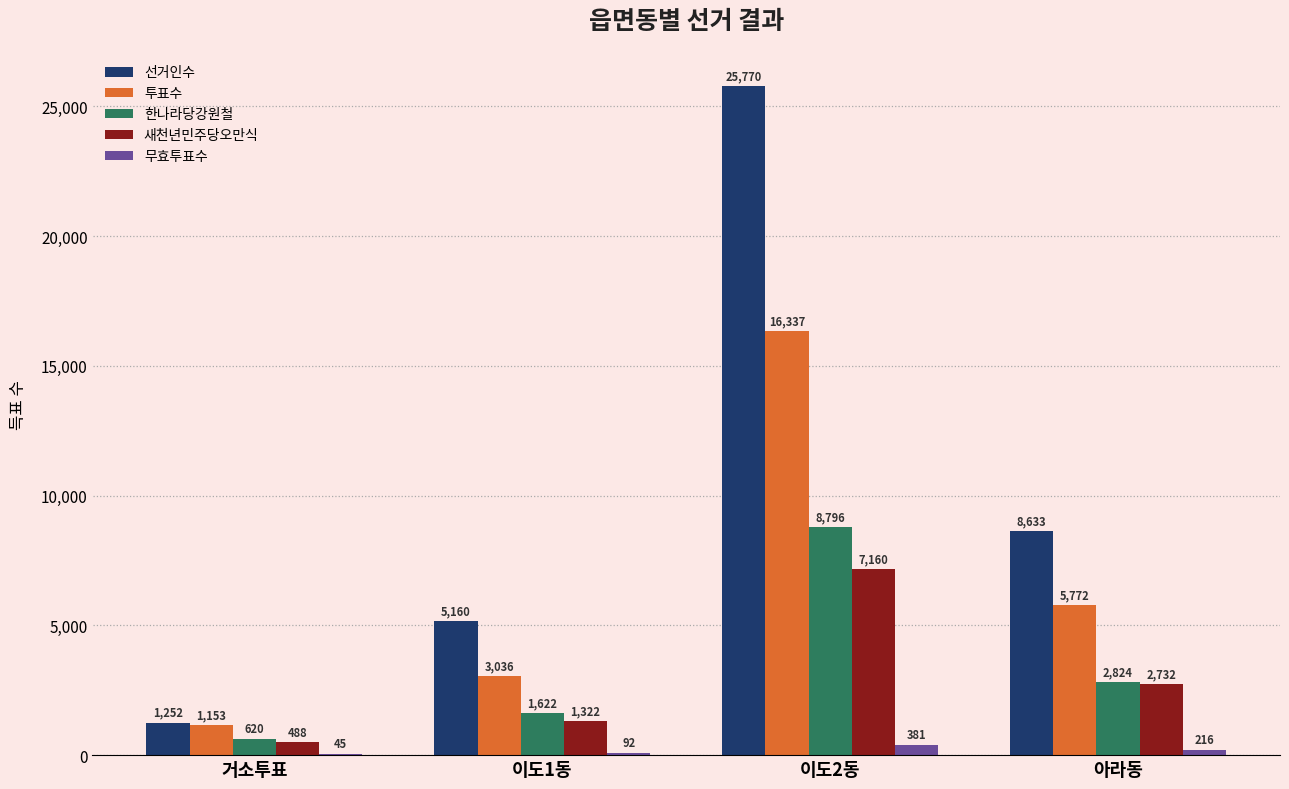

At which category is the sum across all series the highest?

이도2동